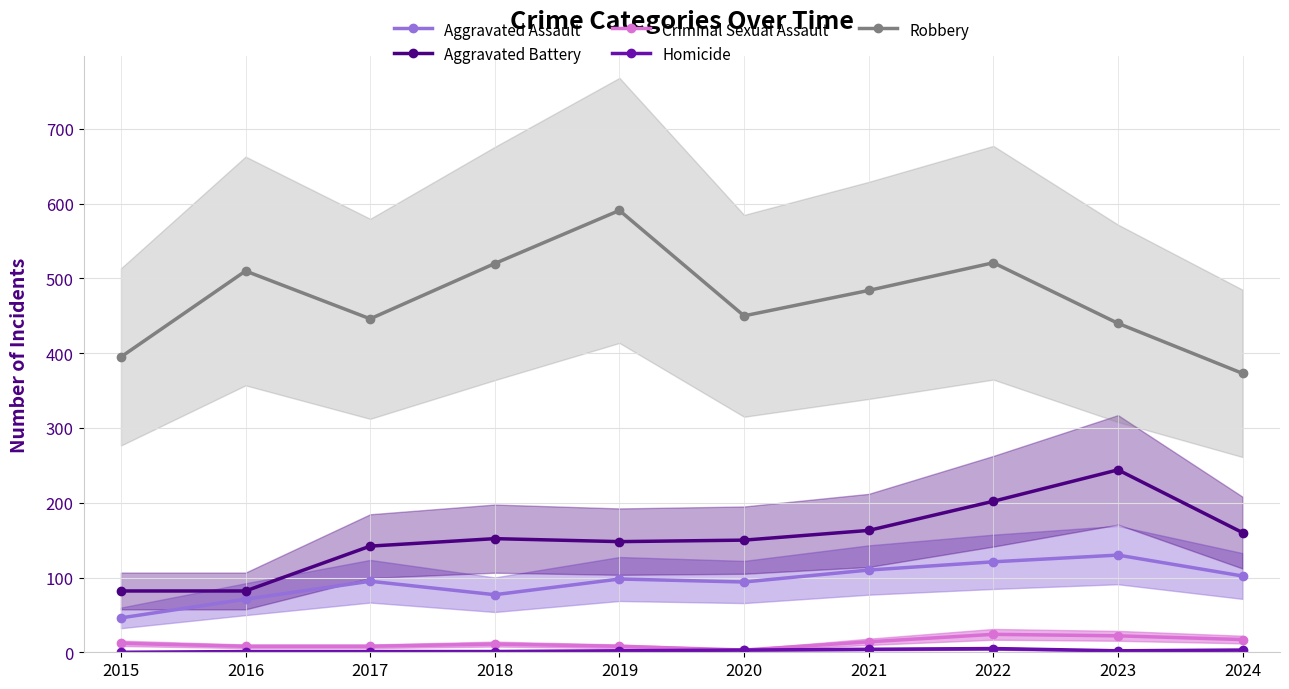

True or false: Robbery has a value of 440 at 2023.

True